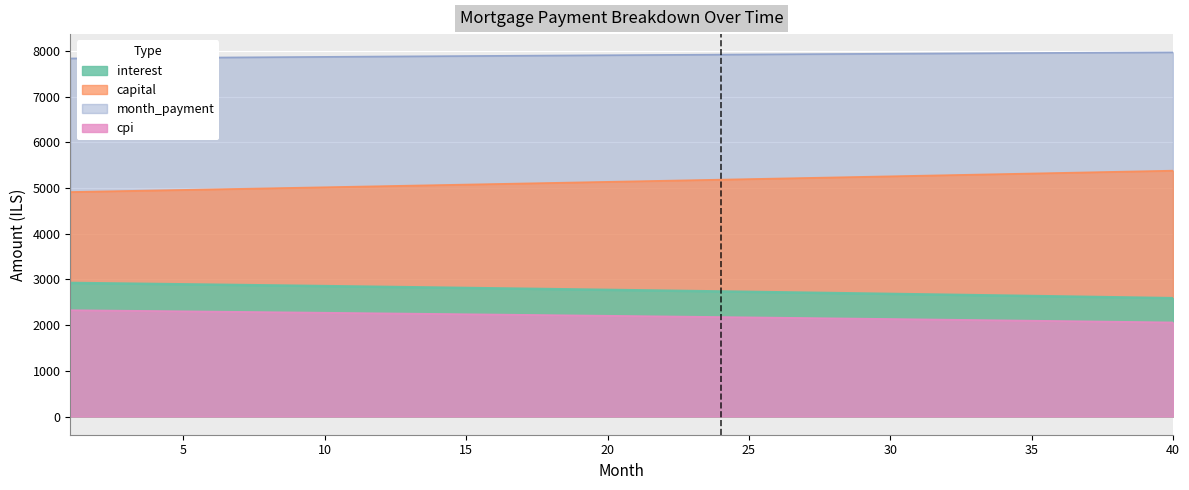

Which series changed the most between 3 and 18?

capital